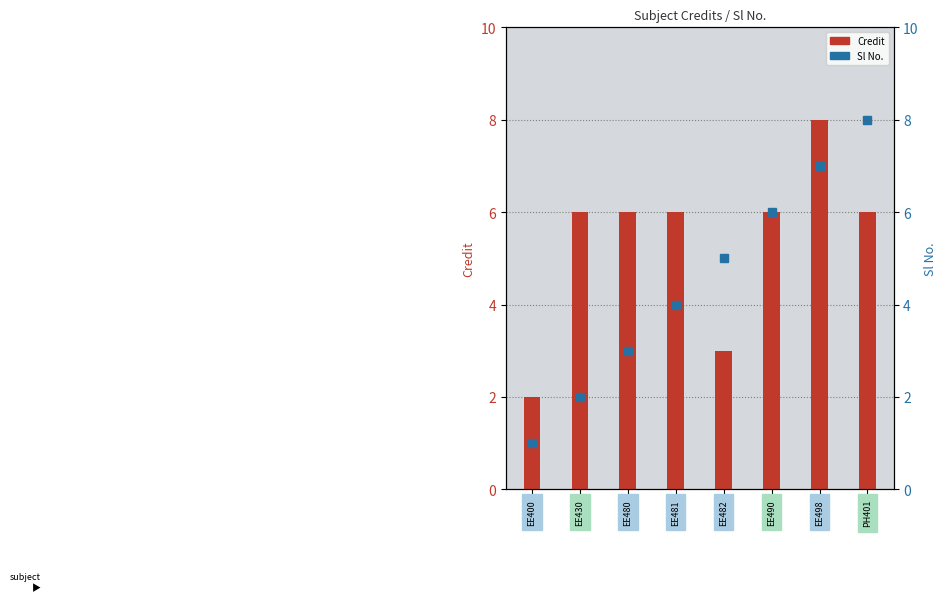

List the series in order of their overall mean, highest first.

Credit, Sl No.